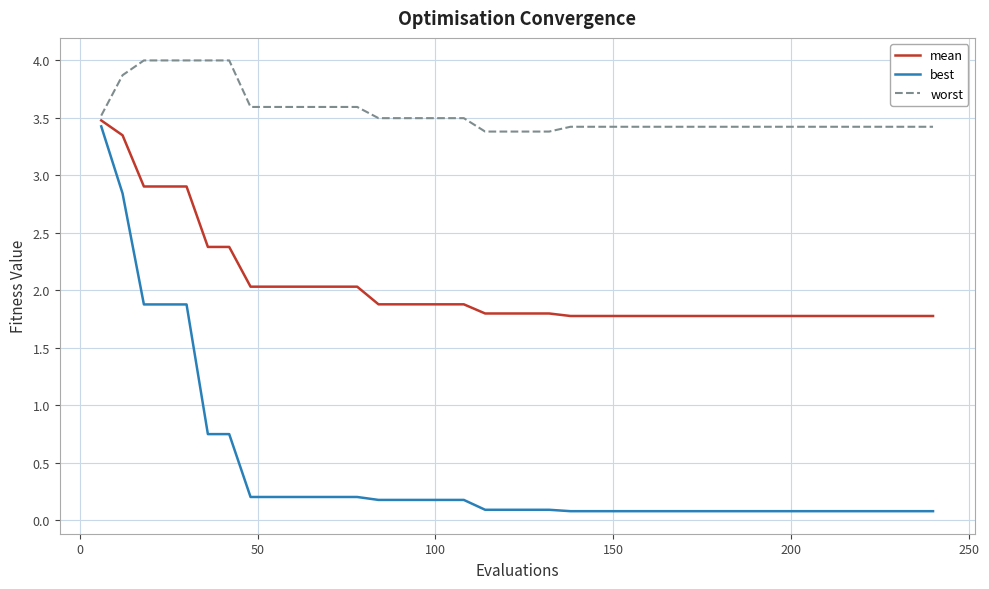

Which series has the largest range (max minus min)?

best